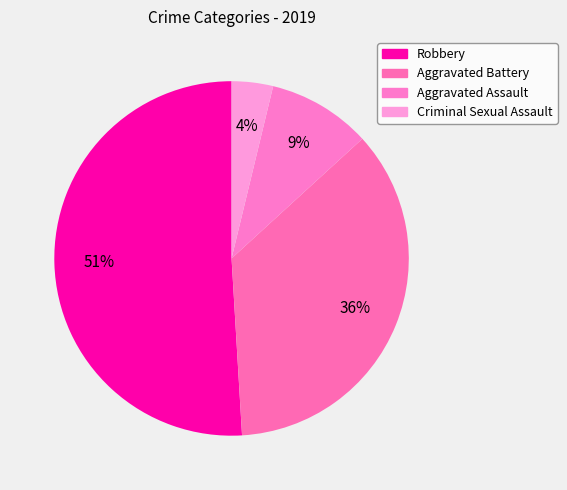

Which category has the biggest portion of the pie?

Robbery